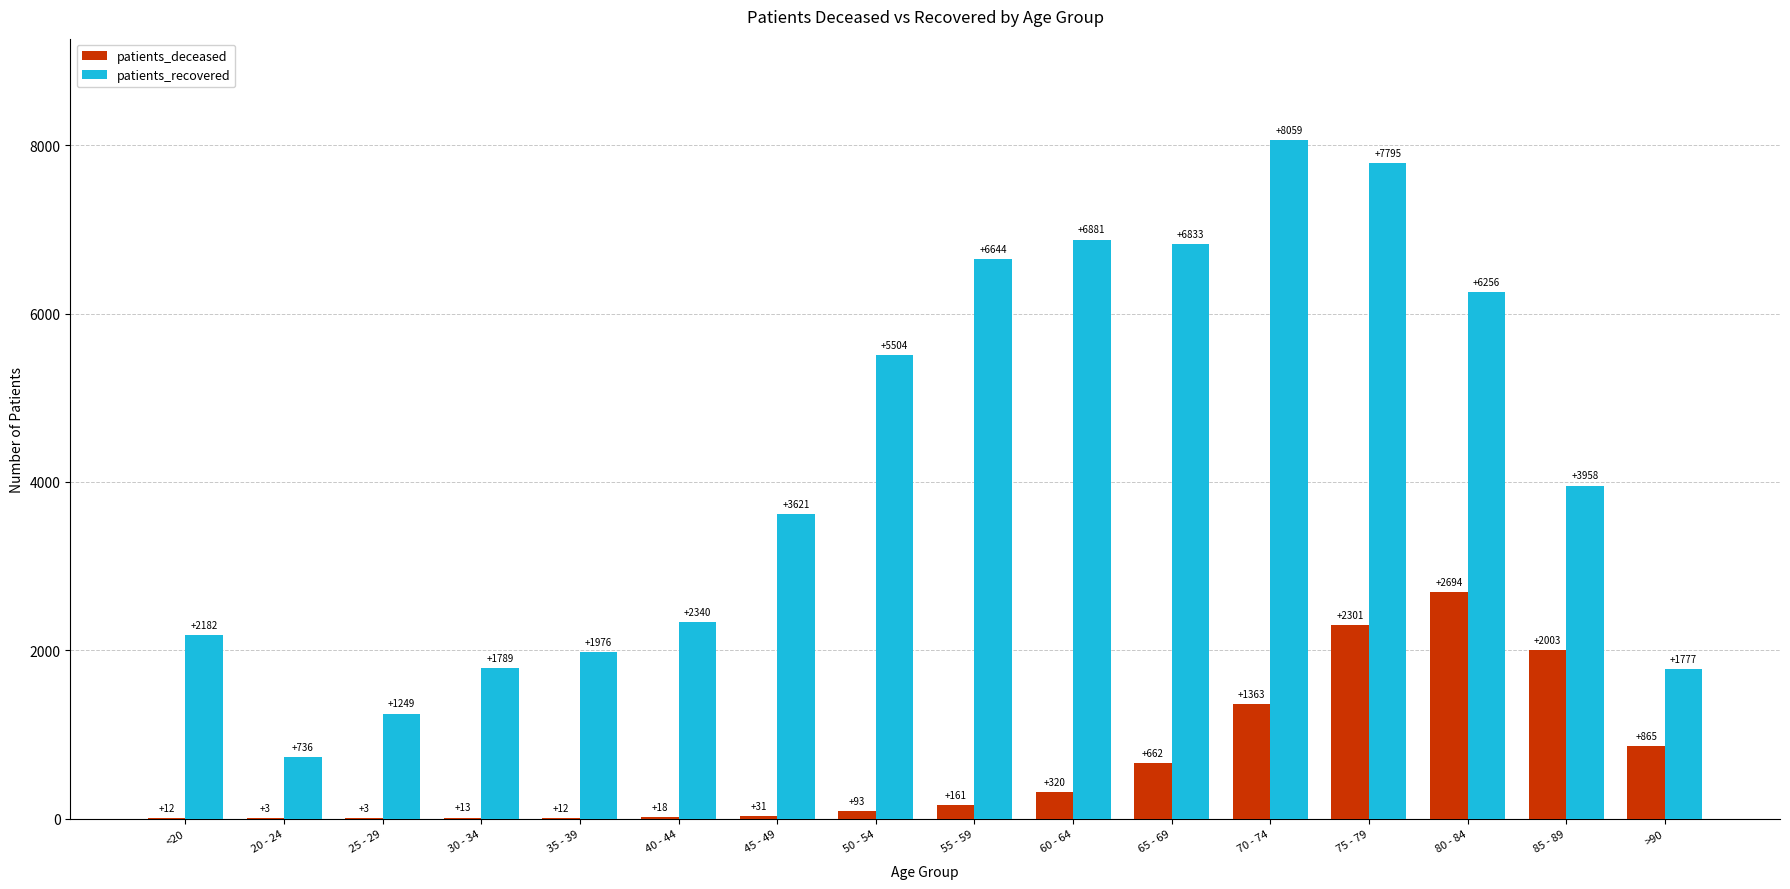

Reading left to right, transcribe all the data shown in this chart.

patients_deceased: <20=12	20 - 24=3	25 - 29=3	30 - 34=13	35 - 39=12	40 - 44=18	45 - 49=31	50 - 54=93	55 - 59=161	60 - 64=320	65 - 69=662	70 - 74=1363	75 - 79=2301	80 - 84=2694	85 - 89=2003	>90=865
patients_recovered: <20=2182	20 - 24=736	25 - 29=1249	30 - 34=1789	35 - 39=1976	40 - 44=2340	45 - 49=3621	50 - 54=5504	55 - 59=6644	60 - 64=6881	65 - 69=6833	70 - 74=8059	75 - 79=7795	80 - 84=6256	85 - 89=3958	>90=1777